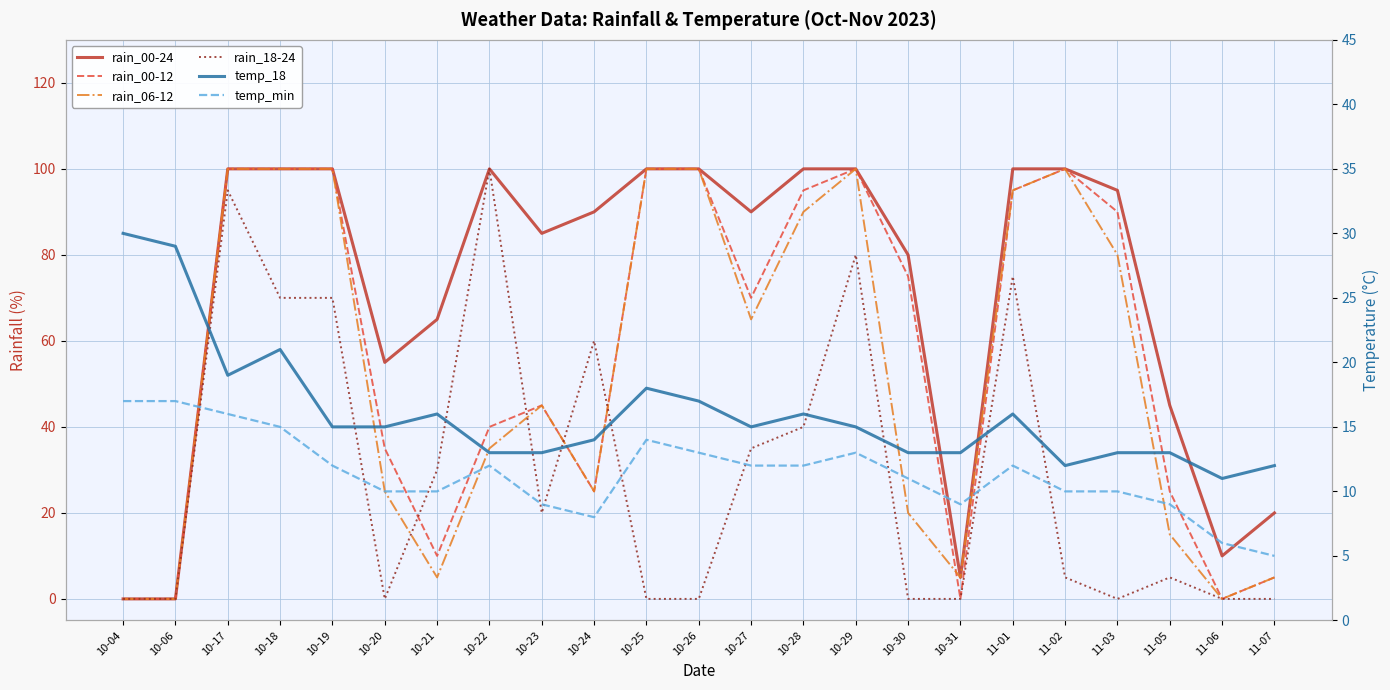

Reading left to right, what are all the values shown in this chart?

rain_00-24: 0	0	100	100	100	55	65	100	85	90	100	100	90	100	100	80	5	100	100	95	45	10	20
rain_00-12: 0	0	100	100	100	35	10	40	45	25	100	100	70	95	100	75	0	95	100	90	25	0	5
rain_06-12: 0	0	100	100	100	25	5	35	45	25	100	100	65	90	100	20	5	95	100	80	15	0	5
rain_18-24: 0	0	95	70	70	0	30	100	20	60	0	0	35	40	80	0	0	75	5	0	5	0	0
temp_18: 30	29	19	21	15	15	16	13	13	14	18	17	15	16	15	13	13	16	12	13	13	11	12
temp_min: 17	17	16	15	12	10	10	12	9	8	14	13	12	12	13	11	9	12	10	10	9	6	5